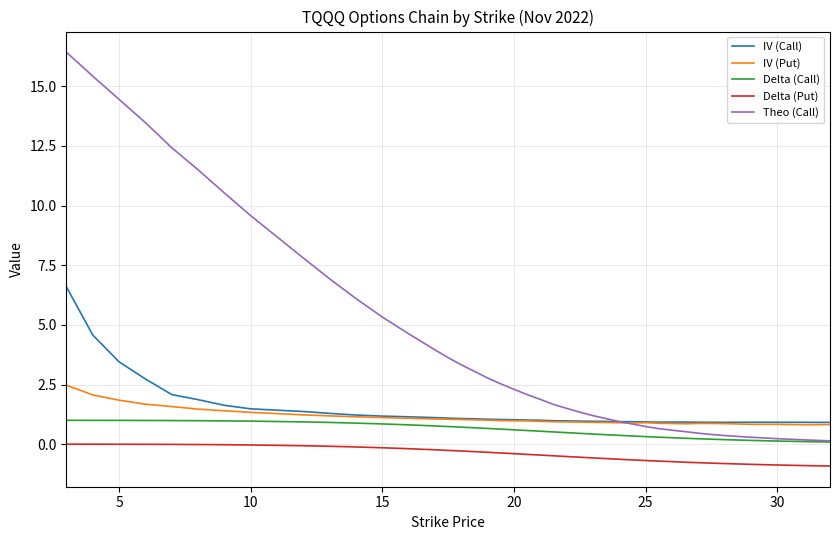

What is the minimum value shown in the chart?

-0.9